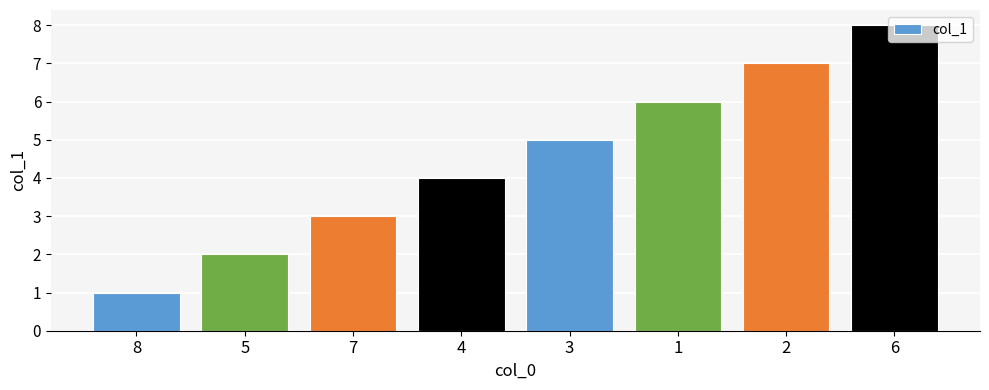

True or false: the data shows 5 at 7.

False